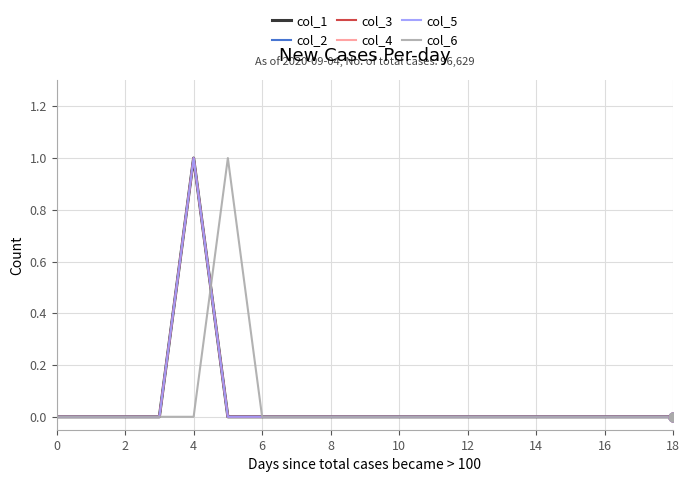

Is this an area chart (filled region under the line)?

No